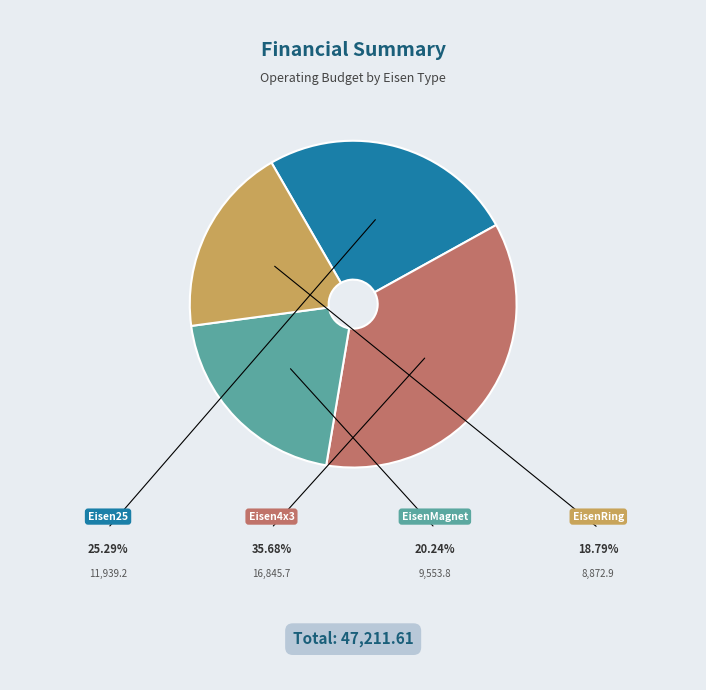

To the nearest percent, what is the difference between the largest and smallest slice percentages?

17%